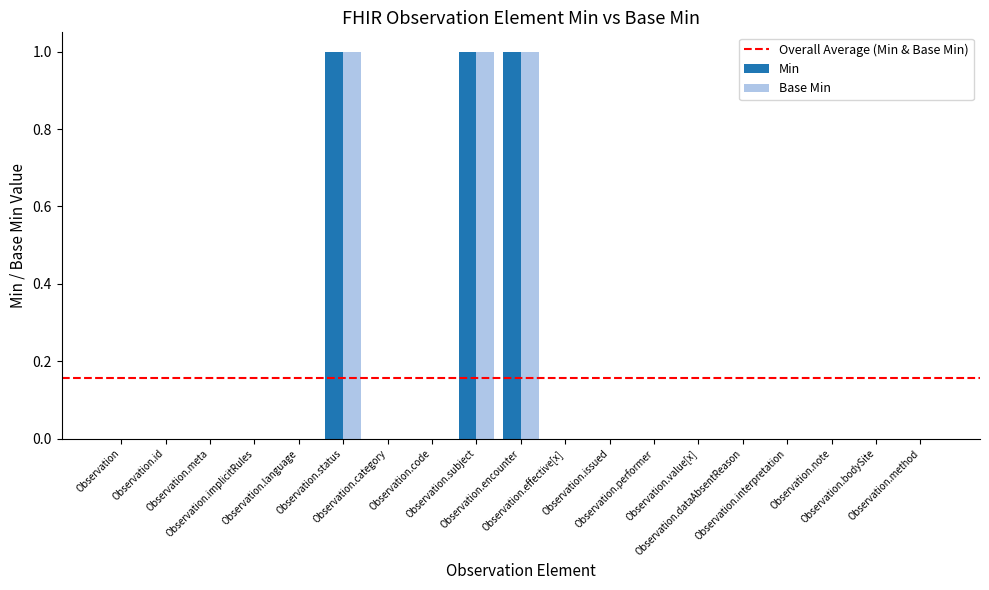

Is it true that Base Min equals 0 at Observation.method?

True